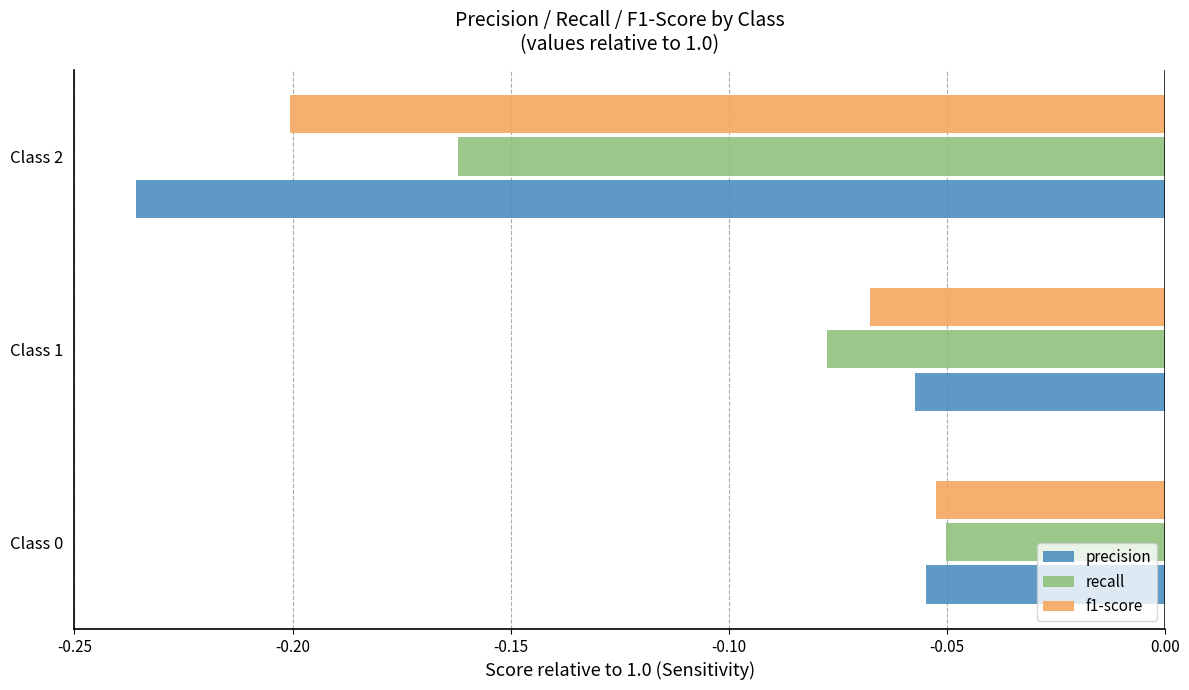

True or false: precision has a value of -0.2 at Class 2.

True